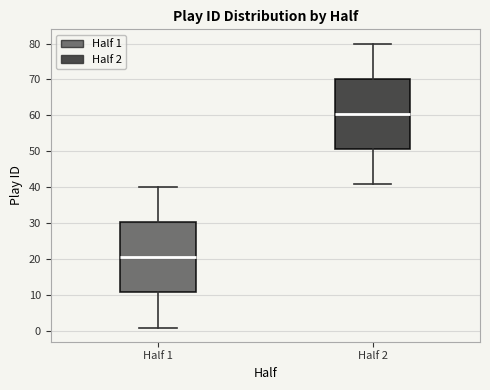

Which box has the highest median line?

Half 2